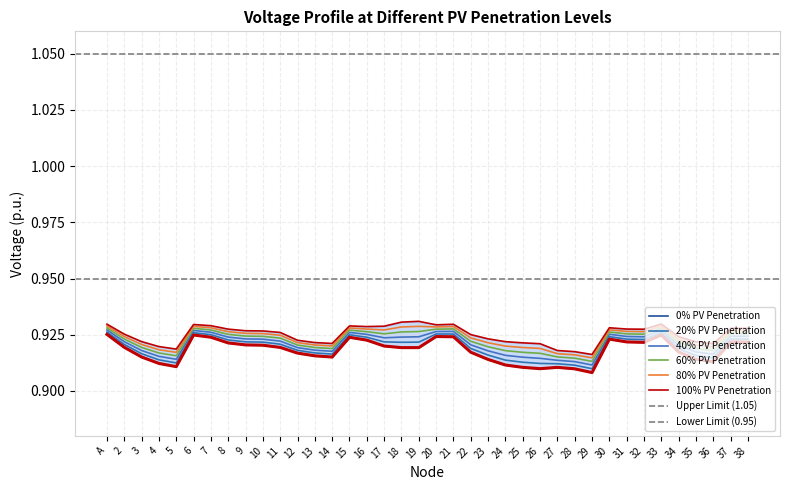

Where is the first local minimum for 100% PV Penetration?

5